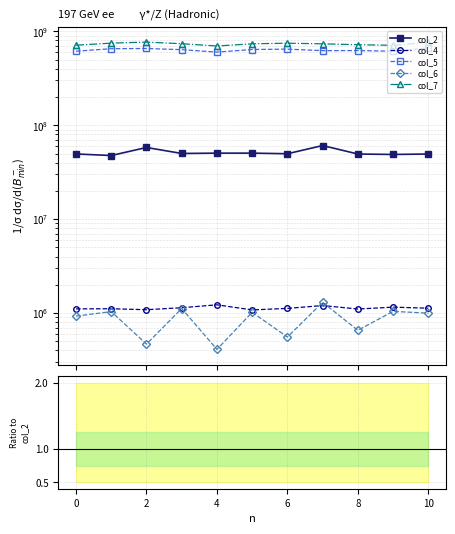

What is the label of the 10th point from the left?

9